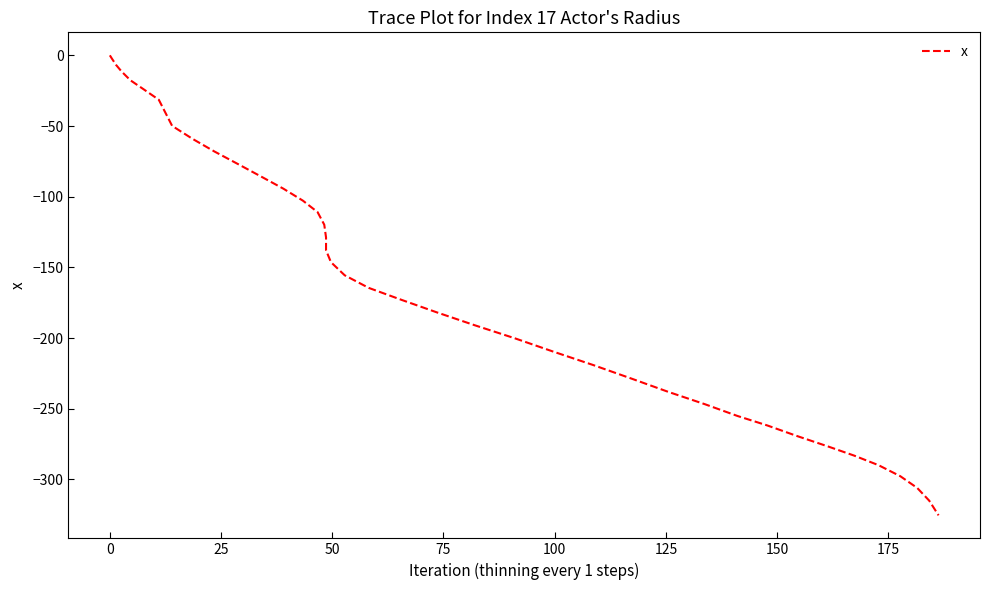

Reading left to right, transcribe all the data shown in this chart.

0.0	-2.5	-6.8	-11.3	-17.6	-23.6	-31.4	-49.9	-59.1	-68.0	-76.9	-85.9	-94.3	-102.8	-110.9	-119.8	-128.8	-137.9	-146.3	-155.6	-164.5	-173.0	-181.8	-191.0	-200.0	-209.7	-219.0	-228.7	-238.0	-246.7	-255.1	-261.8	-269.3	-276.6	-283.1	-289.9	-297.7	-306.0	-315.0	-325.4